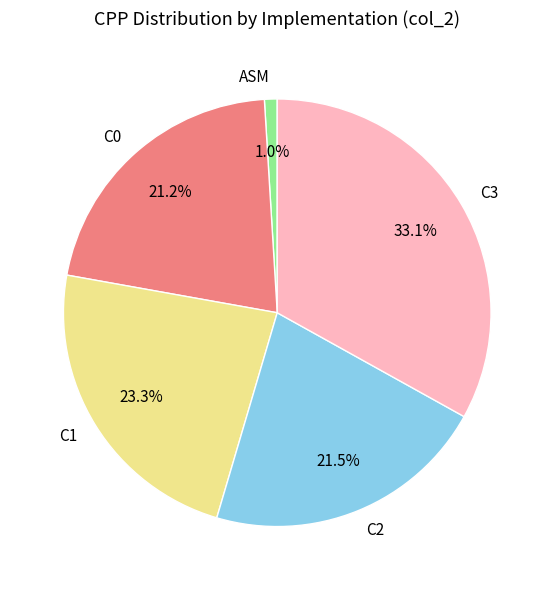

Which has a higher value, C1 or C2?

C1